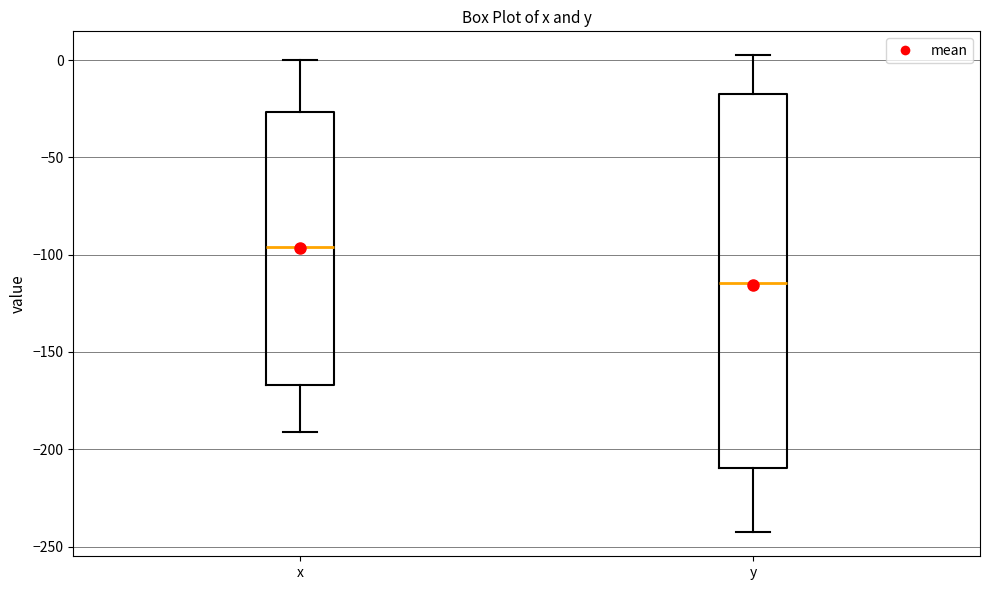

Where does the upper whisker of the box for x end on the y-axis? The values are not printed on the chart, so give them approximately, as read against the axis.

0